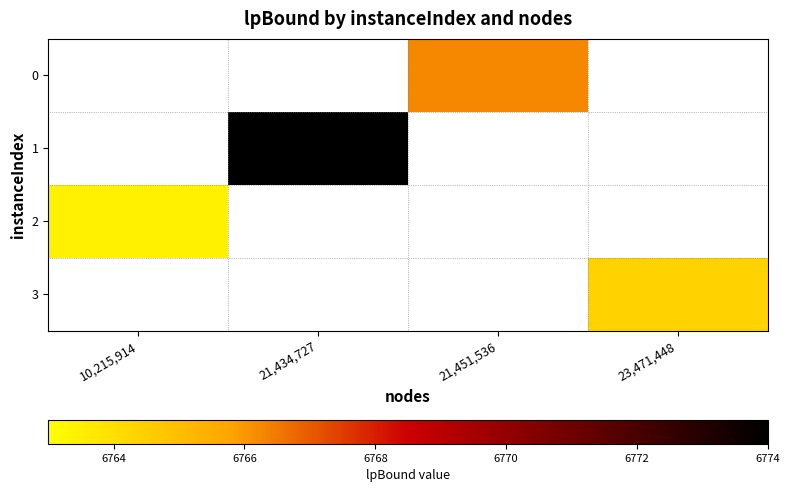

How many values in 3 are above zero?

1